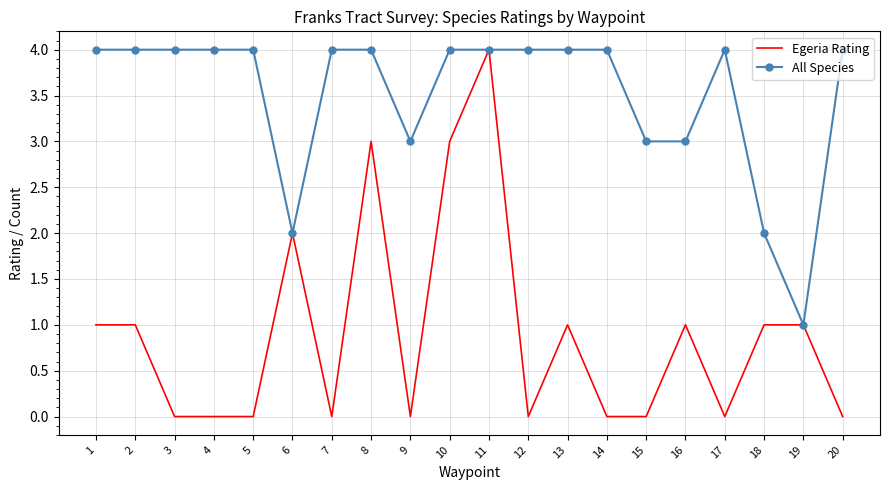

True or false: Egeria Rating has more than 0 interior local peaks.

True